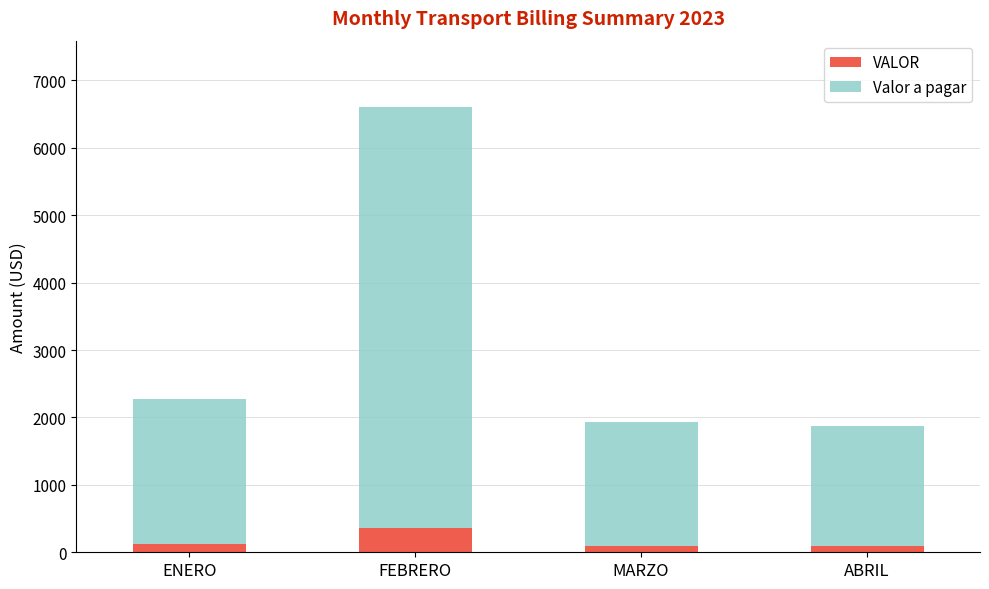

At which category is the sum across all series the highest?

FEBRERO